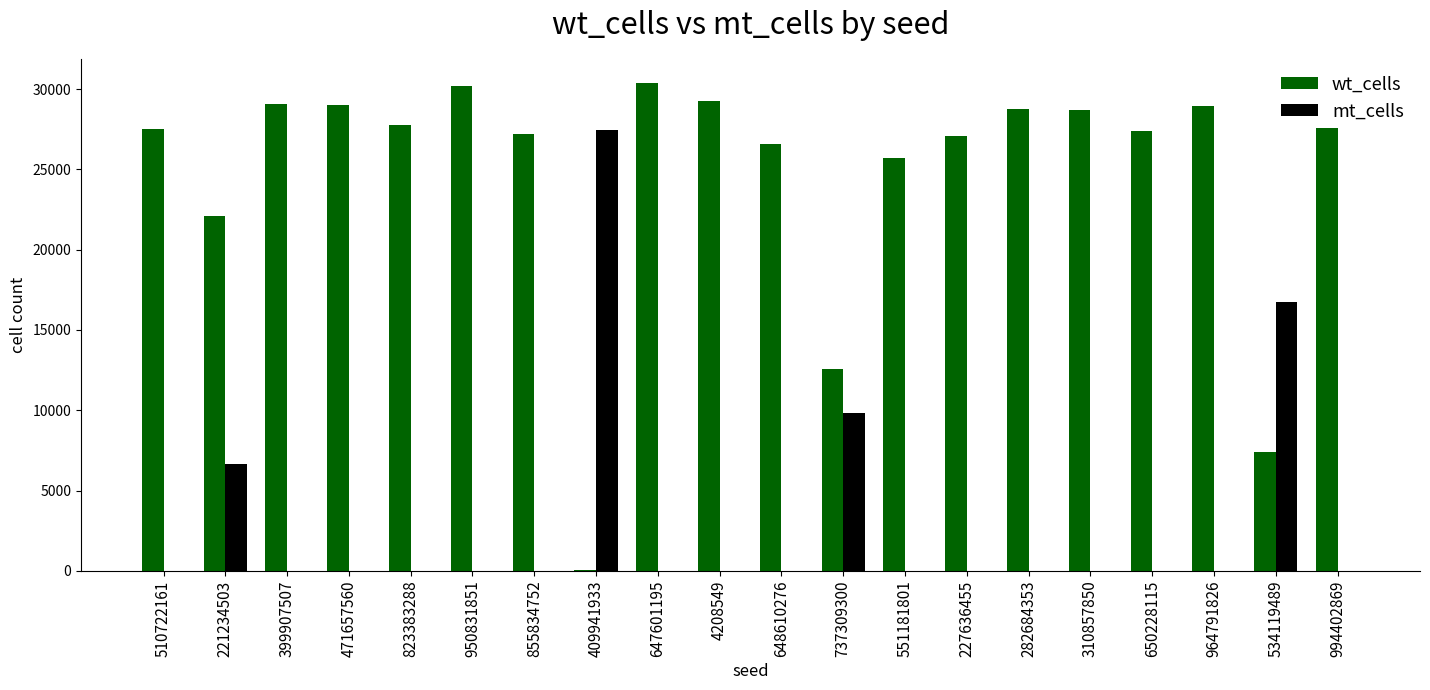

The value of mt_cells at 650228115 is 0. True or false?

True